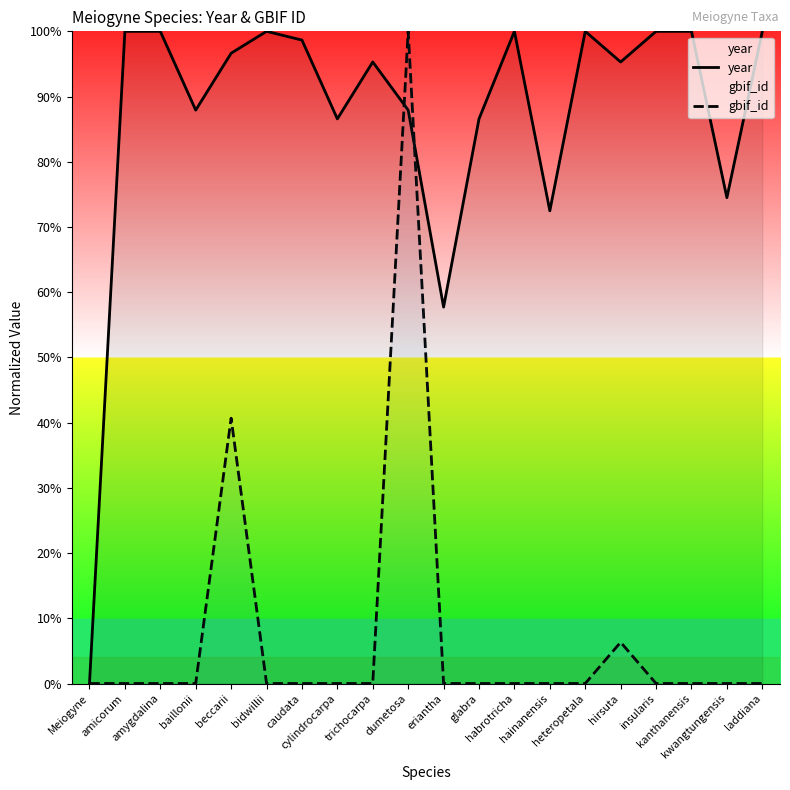

What is the label of the 1st point from the left?

Meiogyne